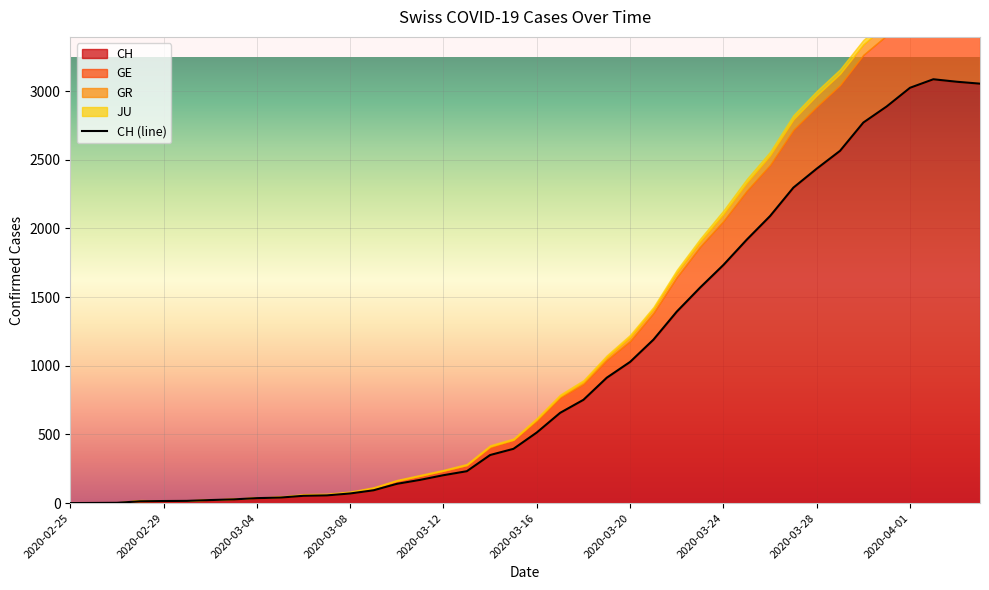

The value at 26 is 2175. True or false?

False